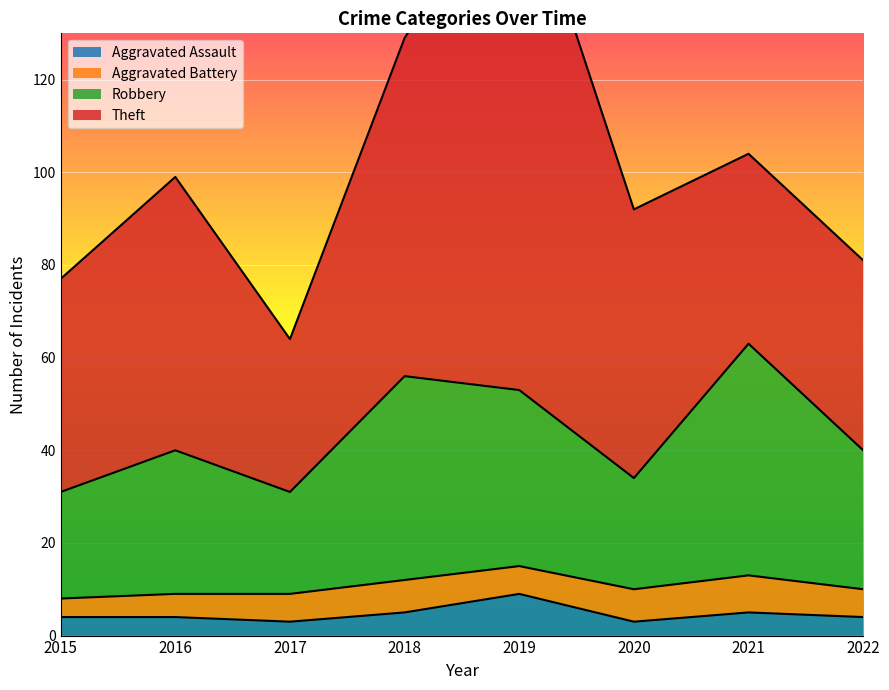

Is it true that Aggravated Assault equals 4 at 2015?

True